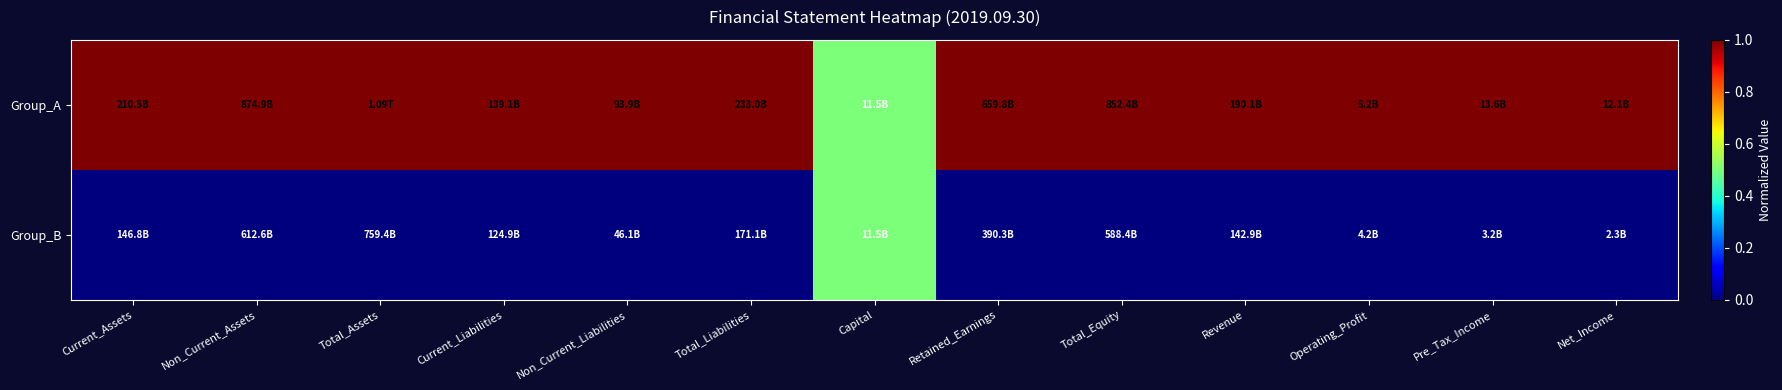

Reading right to left, what are all the values shown in this chart?

Group_A: Net_Income=1.0	Pre_Tax_Income=1.0	Operating_Profit=1.0	Revenue=1.0	Total_Equity=1.0	Retained_Earnings=1.0	Capital=0.5	Total_Liabilities=1.0	Non_Current_Liabilities=1.0	Current_Liabilities=1.0	Total_Assets=1.0	Non_Current_Assets=1.0	Current_Assets=1.0
Group_B: Net_Income=0.0	Pre_Tax_Income=0.0	Operating_Profit=0.0	Revenue=0.0	Total_Equity=0.0	Retained_Earnings=0.0	Capital=0.5	Total_Liabilities=0.0	Non_Current_Liabilities=0.0	Current_Liabilities=0.0	Total_Assets=0.0	Non_Current_Assets=0.0	Current_Assets=0.0